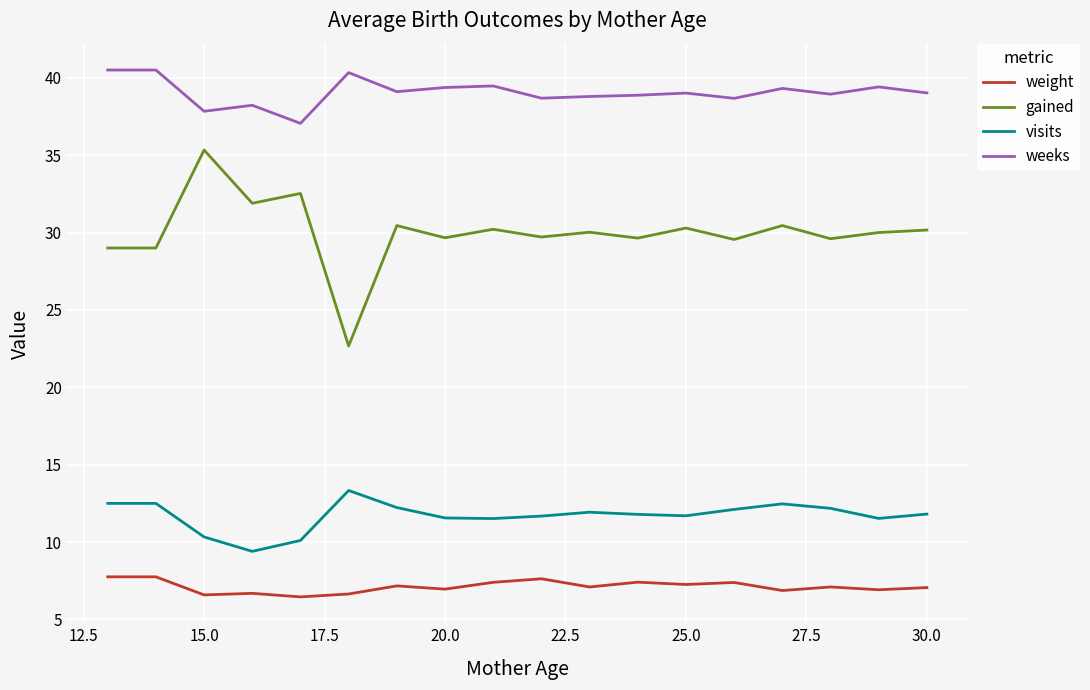

What is the difference between the maximum and minimum values in the gained series?

12.7